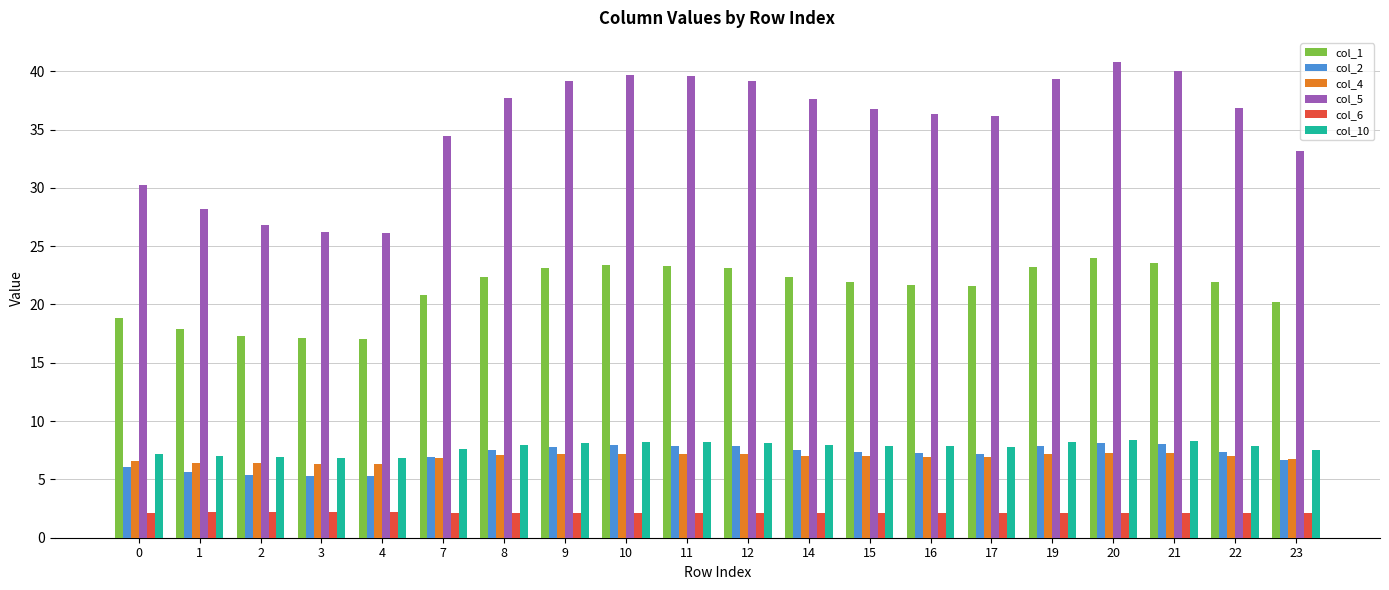

How many data points in col_1 are less than 21?

7